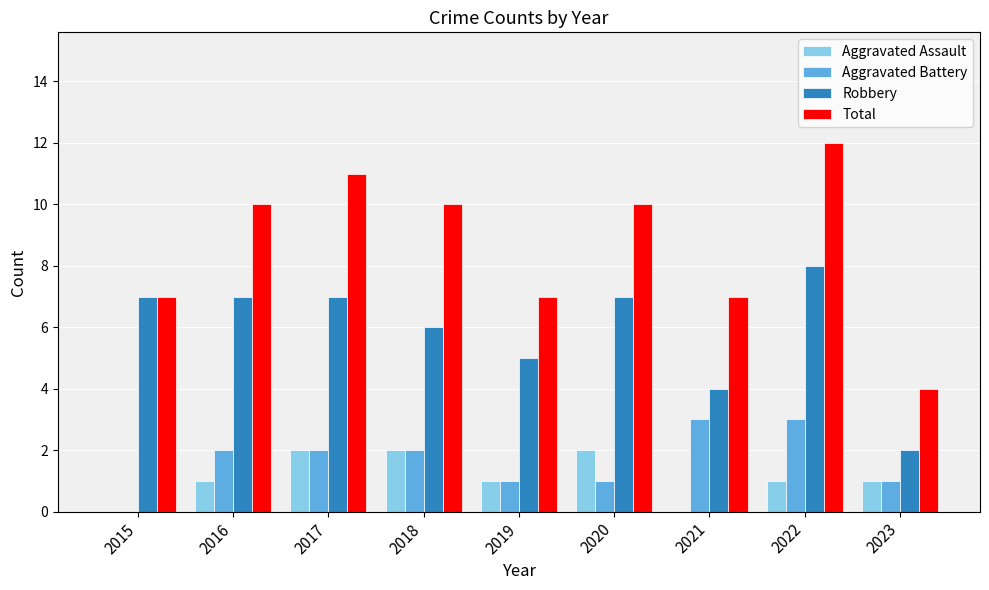

At which category does the chart reach its peak across all series?

2022